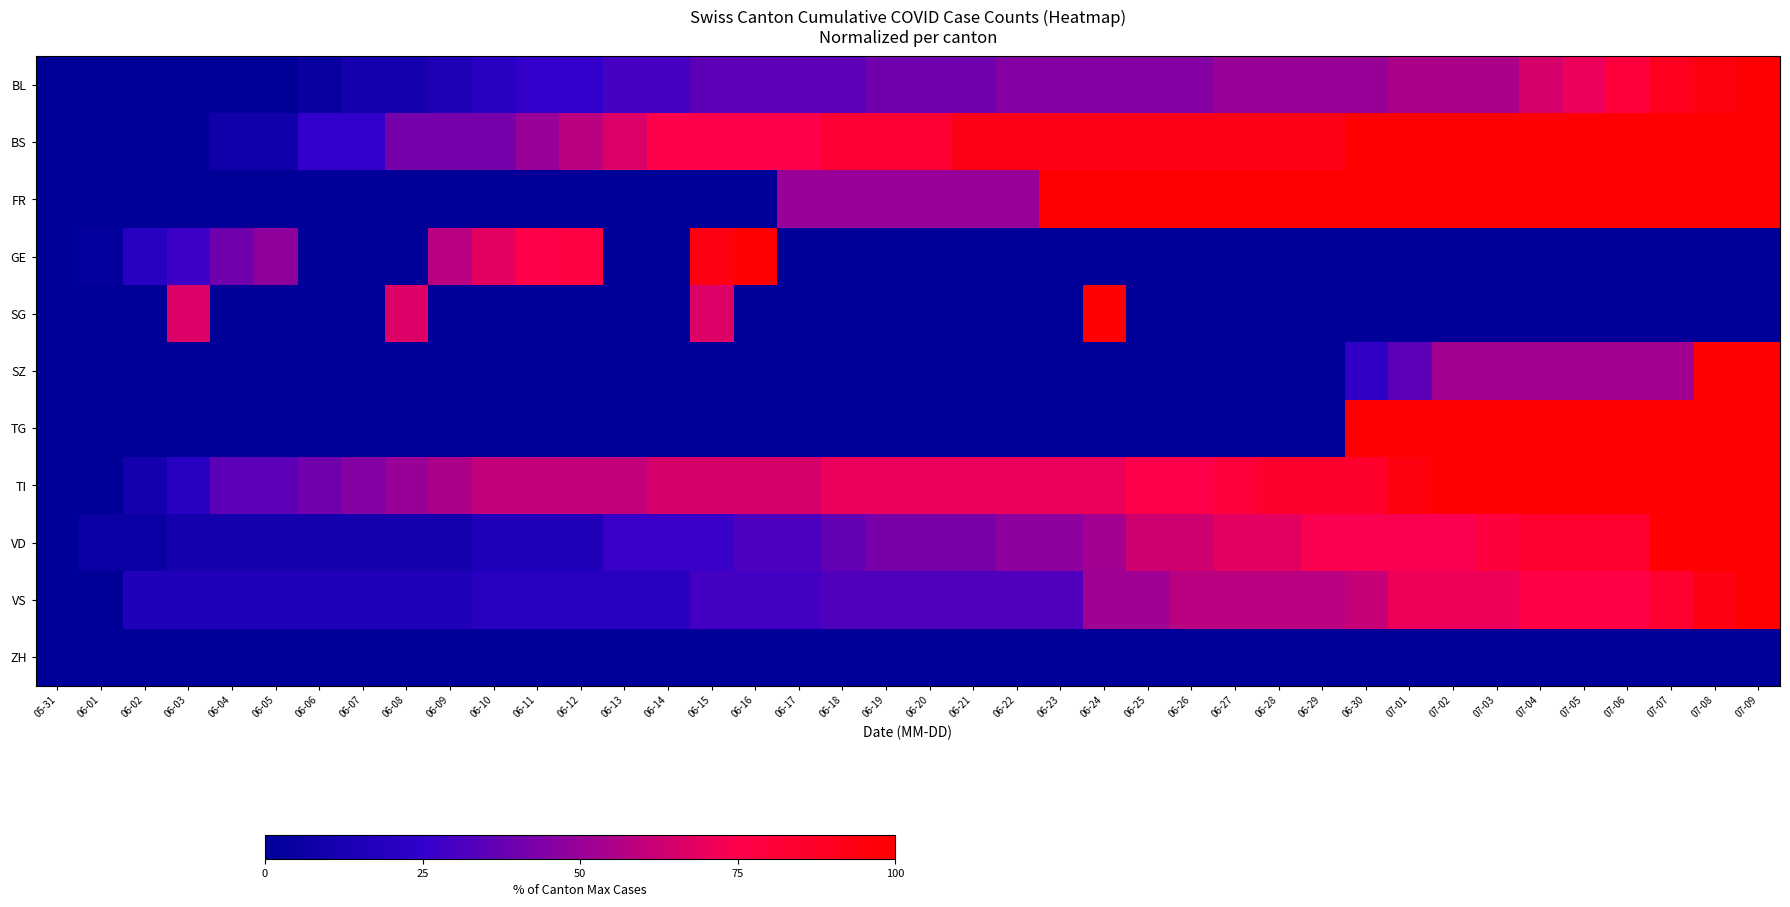

Which label corresponds to the smallest value in the chart?

05-31